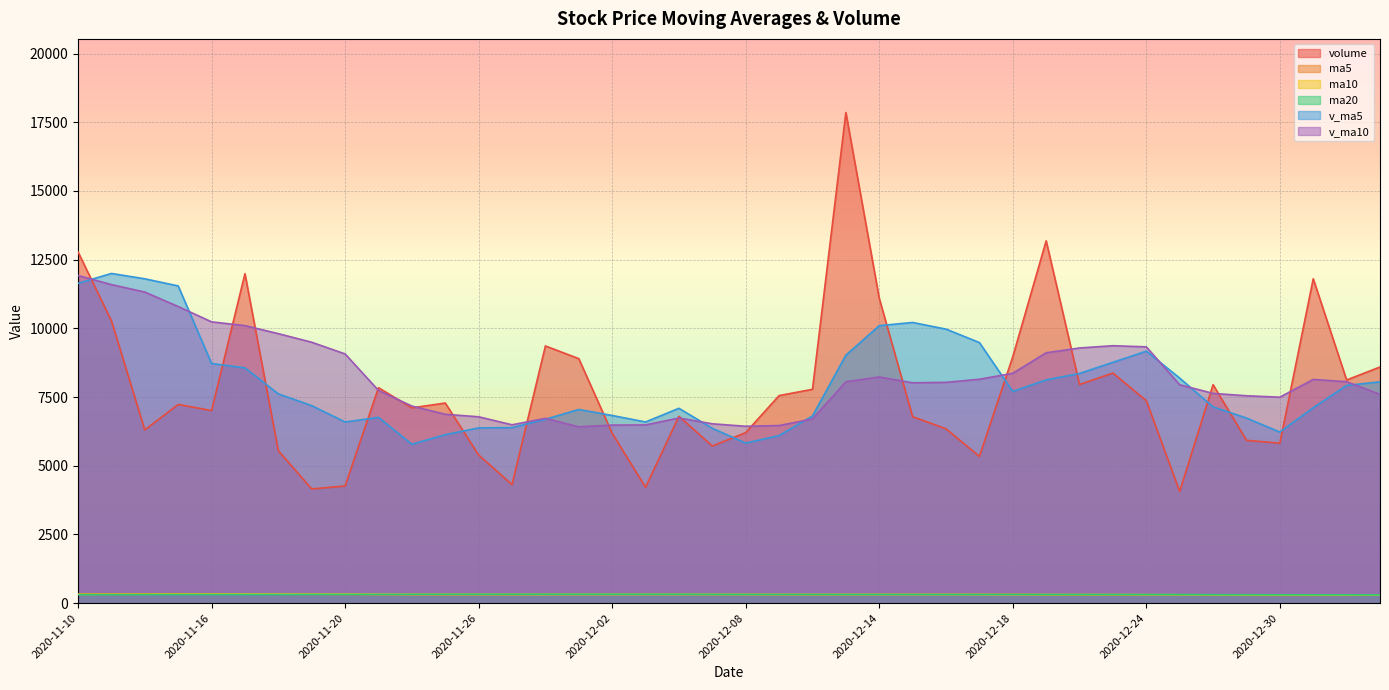

Read the volume value at 2020-11-17.

11989.8